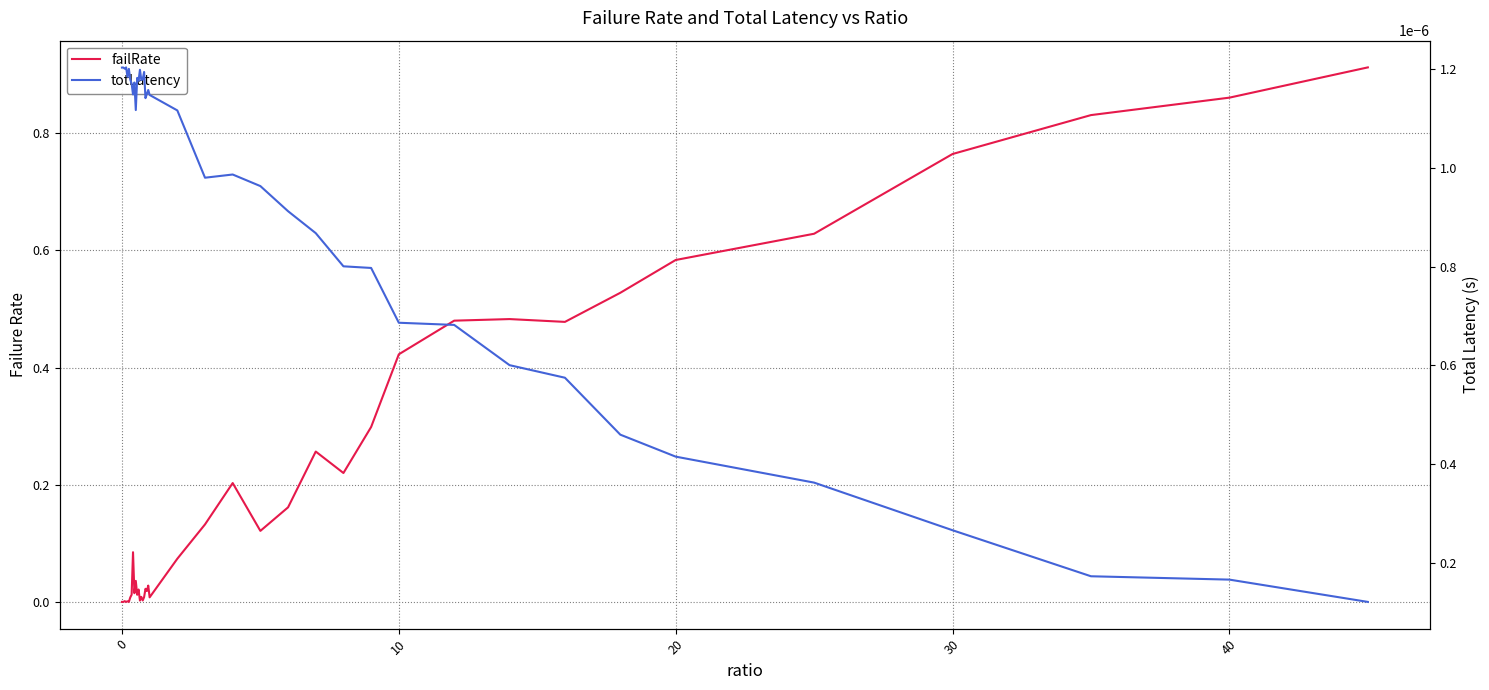

At how many categories does at least one series exceed 0?

40